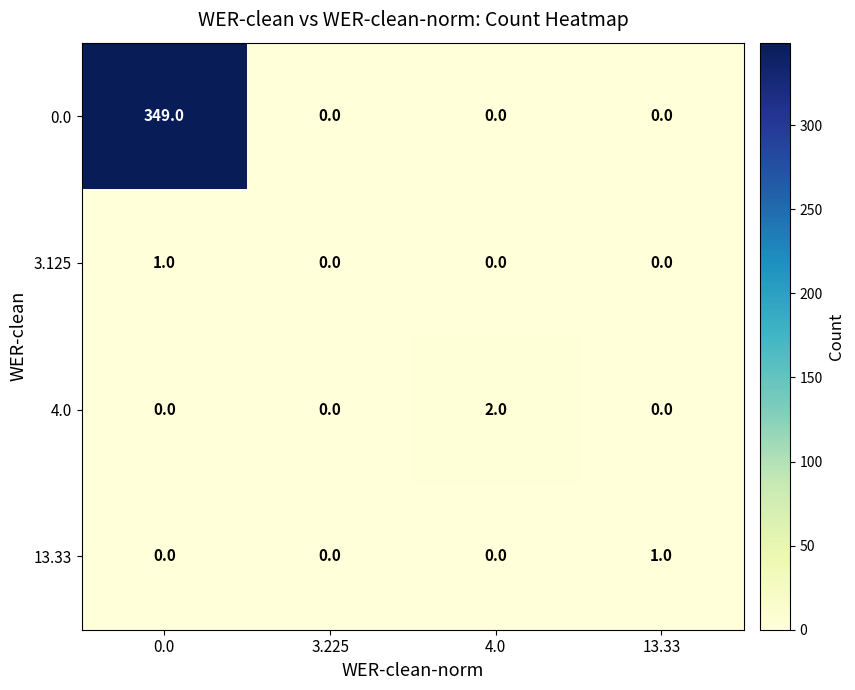

What is the maximum value shown in the chart?

349